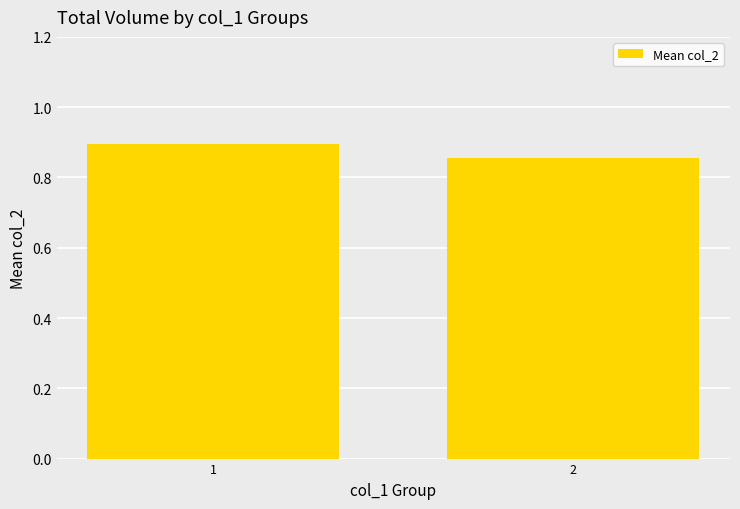

At which label is the value closest to 0?

2